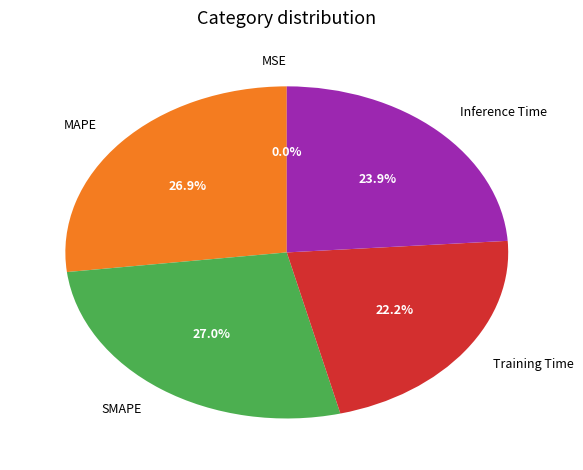

What is the total percentage of MAPE and Training Time?

49.1%